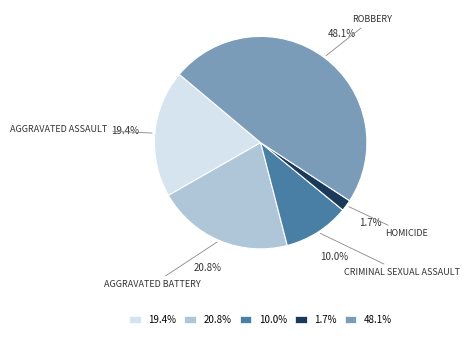

Approximately how many times larger is the value at 20.8% compared to 10.0%?

2.1